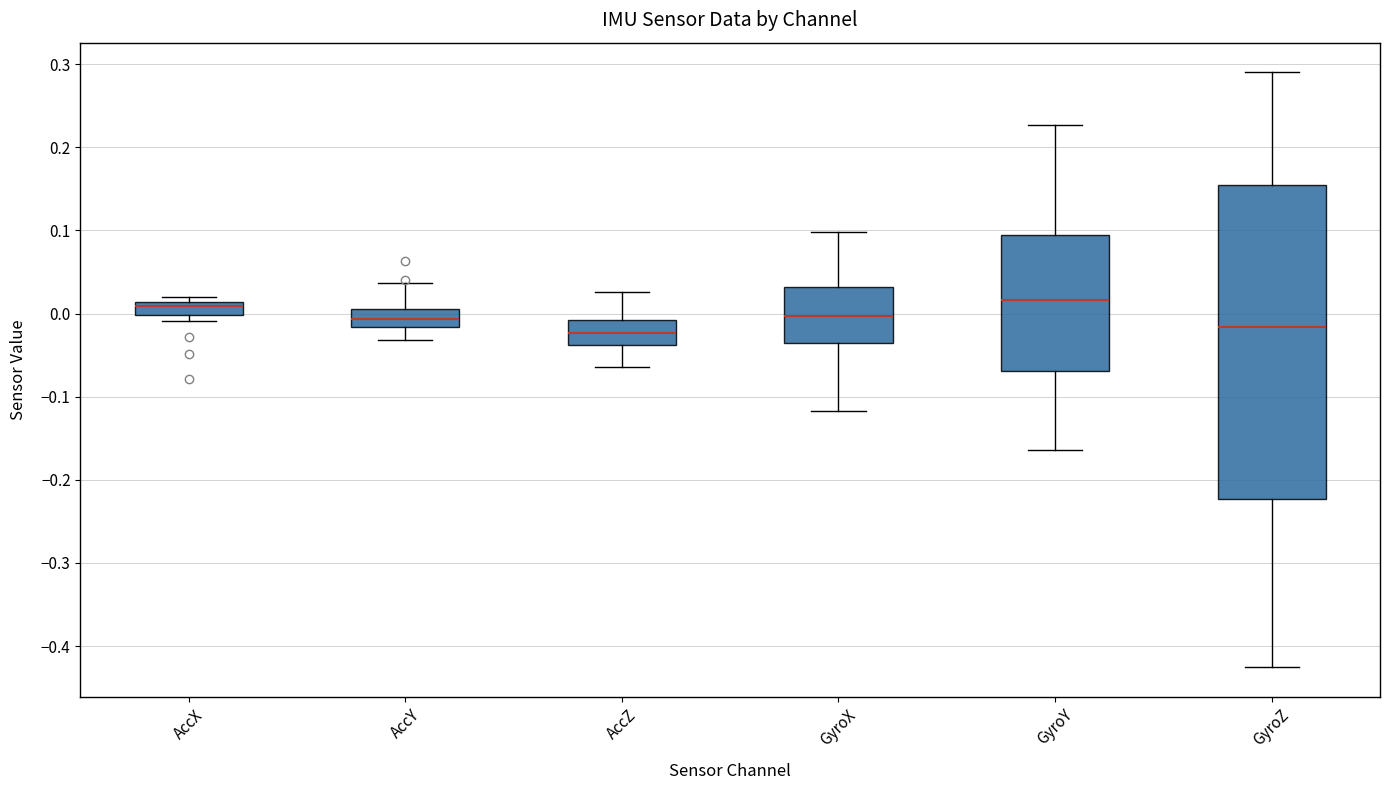

Comparing the boxes themselves (not the whiskers), which one is the tallest?

GyroZ